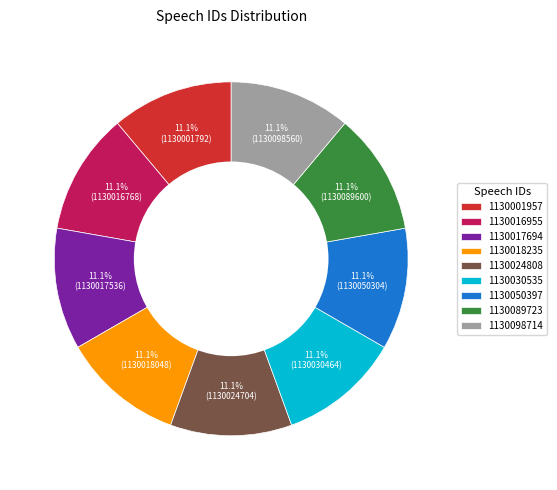

How many segments does this pie chart have?

9